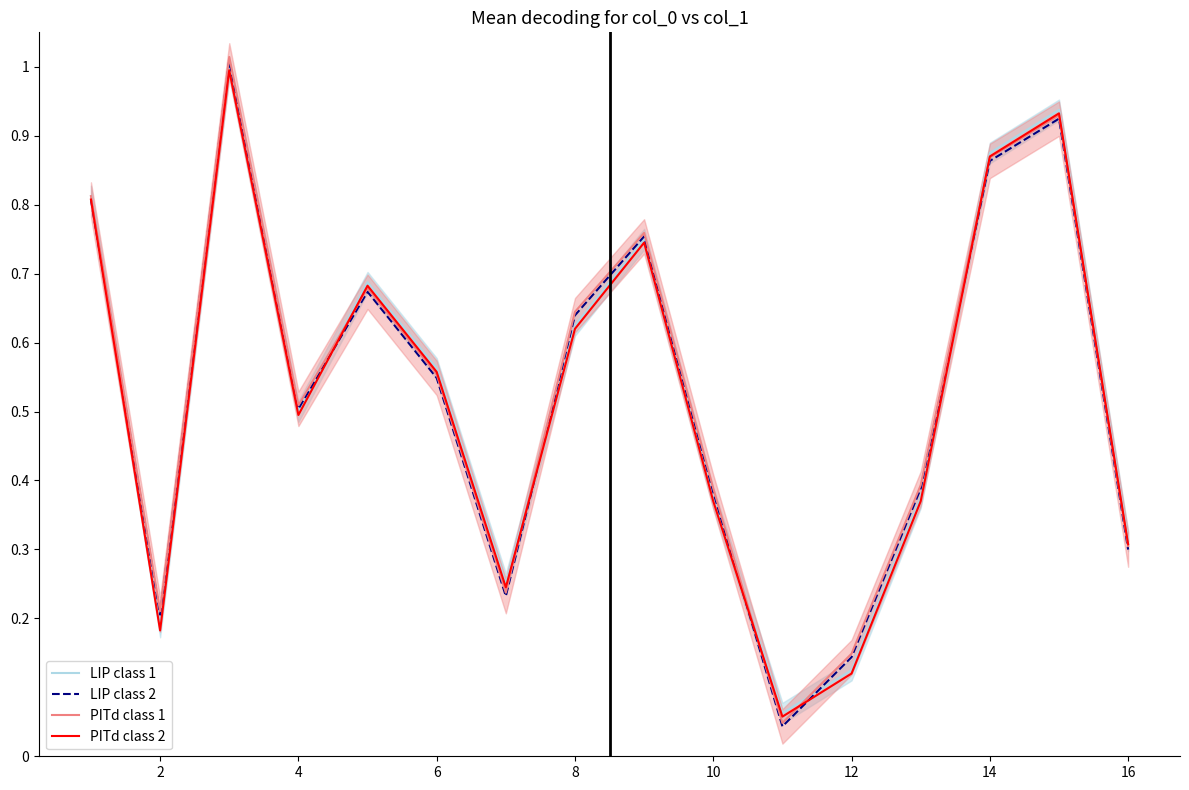

Reading left to right, what are all the values shown in this chart?

LIP class 1: 0.8	0.2	1.0	0.5	0.7	0.6	0.2	0.6	0.8	0.4	0.1	0.1	0.4	0.9	0.9	0.3
LIP class 2: 0.8	0.2	1.0	0.5	0.7	0.5	0.2	0.6	0.8	0.4	0.0	0.1	0.4	0.9	0.9	0.3
PITd class 1: 0.8	0.2	1.0	0.5	0.7	0.6	0.2	0.6	0.8	0.4	0.0	0.1	0.4	0.9	0.9	0.3
PITd class 2: 0.8	0.2	1.0	0.5	0.7	0.6	0.2	0.6	0.7	0.4	0.1	0.1	0.4	0.9	0.9	0.3